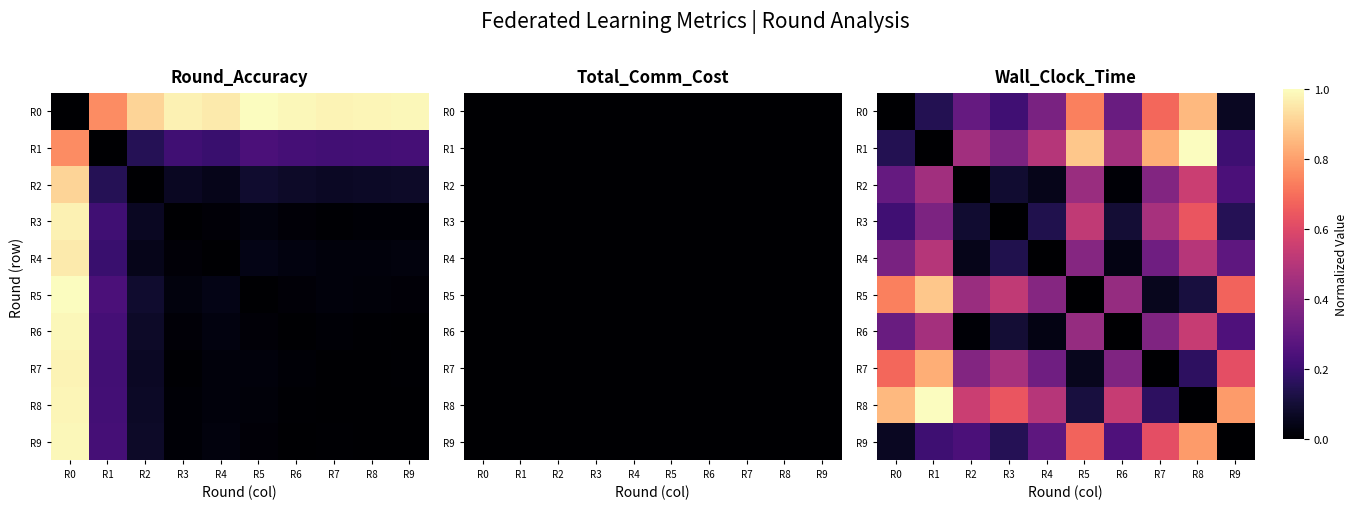

Which series has the largest total across all categories?

R8